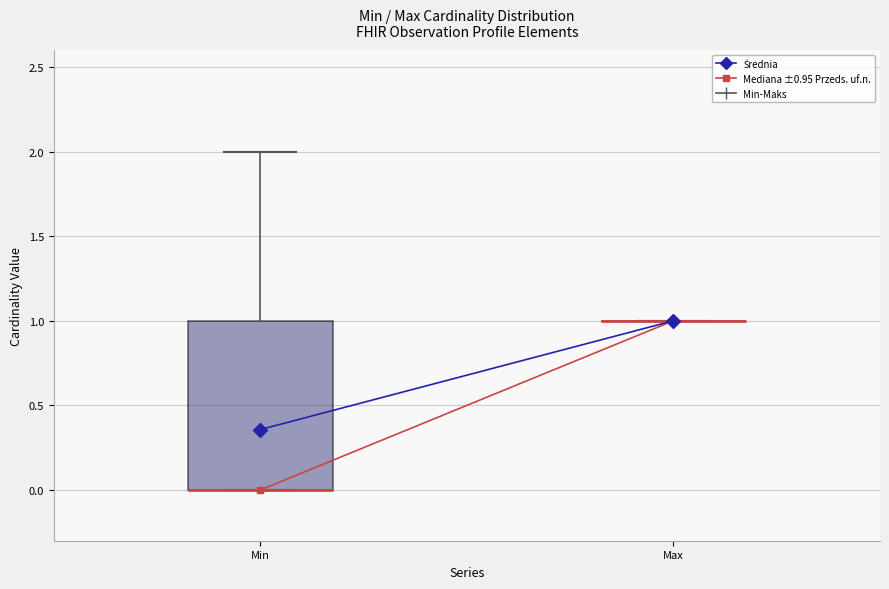

Reading left to right, read every box against the y-axis: the position of its median line, the range the box covers, and the ends of its whiskers. The values are not printed on the chart, so give them approximately, as read against the axis.

Min: median 0 (drawn on the box's lower edge), box 0 to 1, whiskers 0 to 2
Max: box collapsed to a line at 1, whiskers 1 to 1